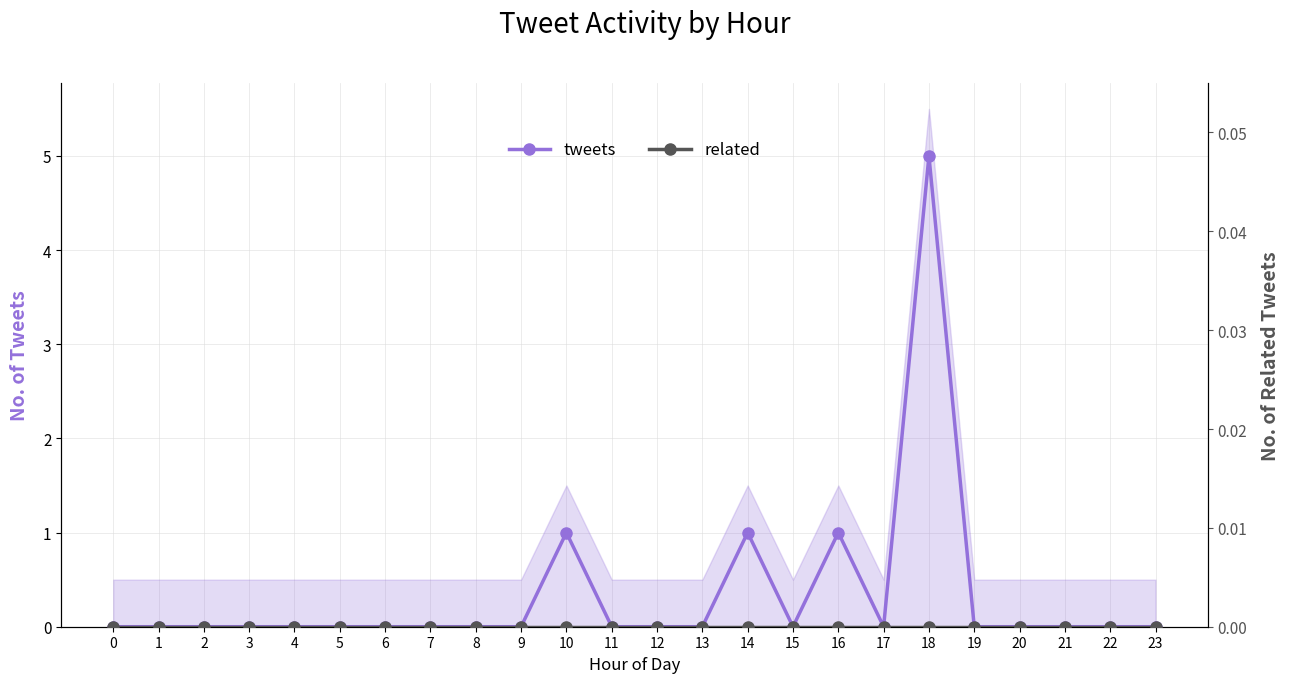

Which series has the widest spread of values?

tweets